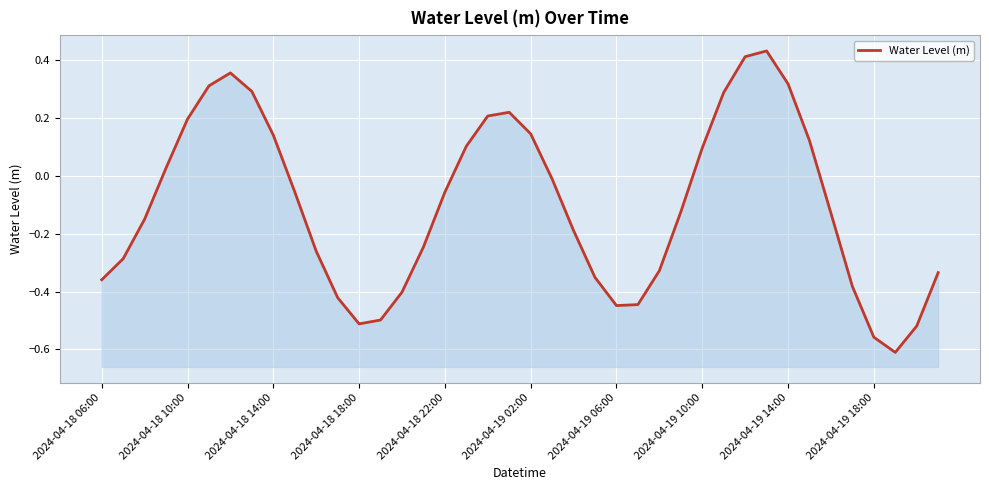

How many lines are shown in the chart?

1